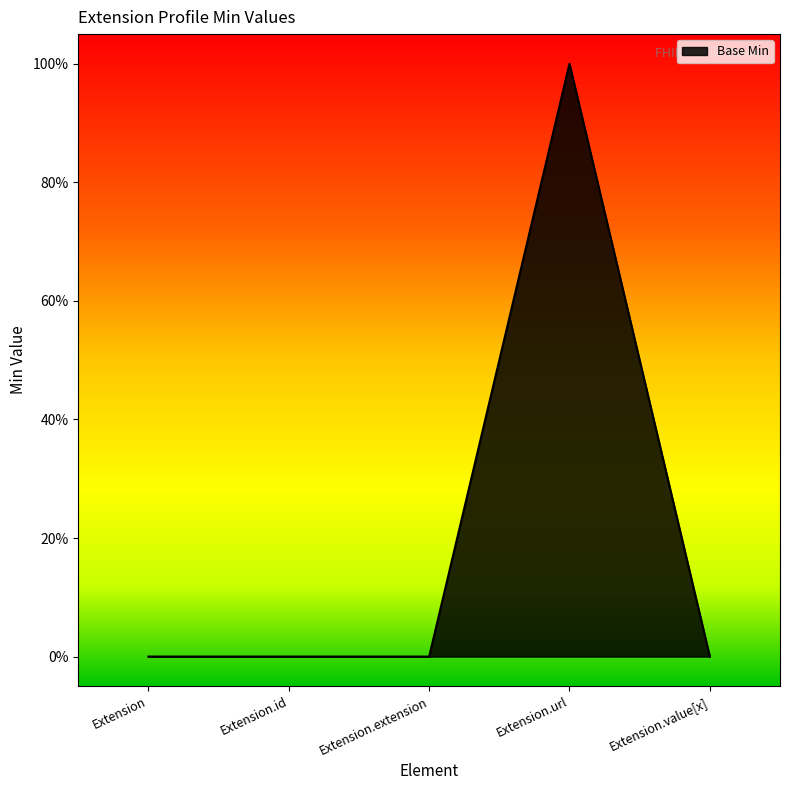

List the labels in order of value, smallest first.

Extension, Extension.id, Extension.extension, Extension.value[x], Extension.url